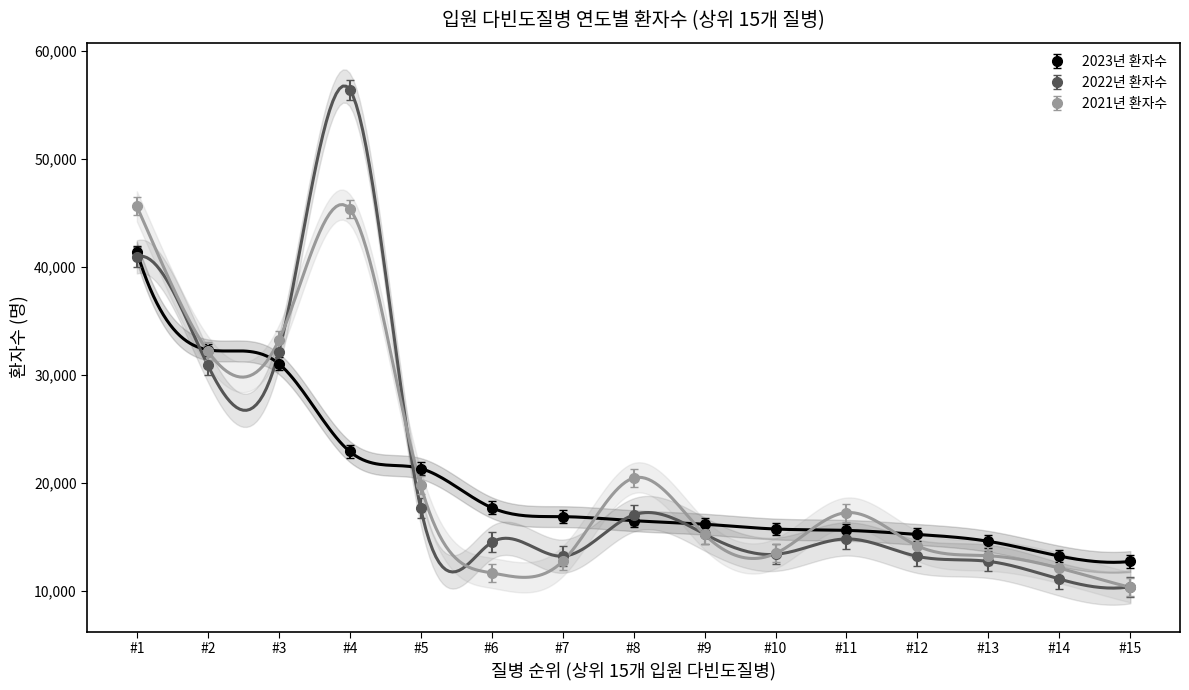

How many lines are shown in the chart?

3